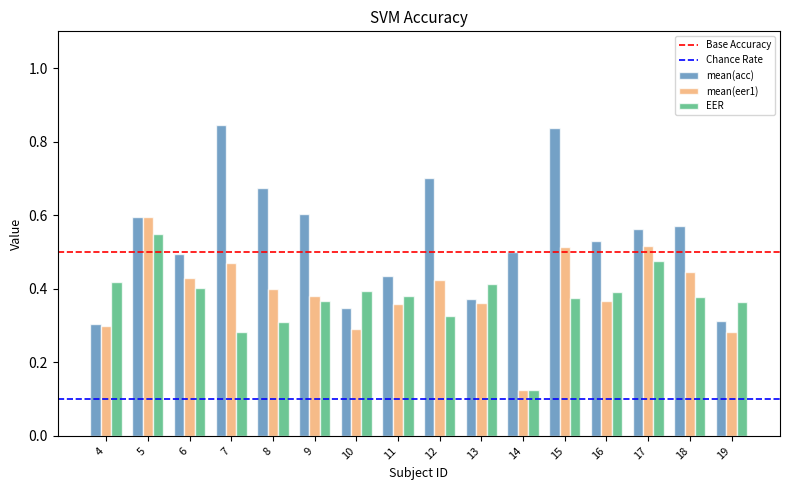

Between 8 and 12, which series saw the biggest shift?

mean(acc)